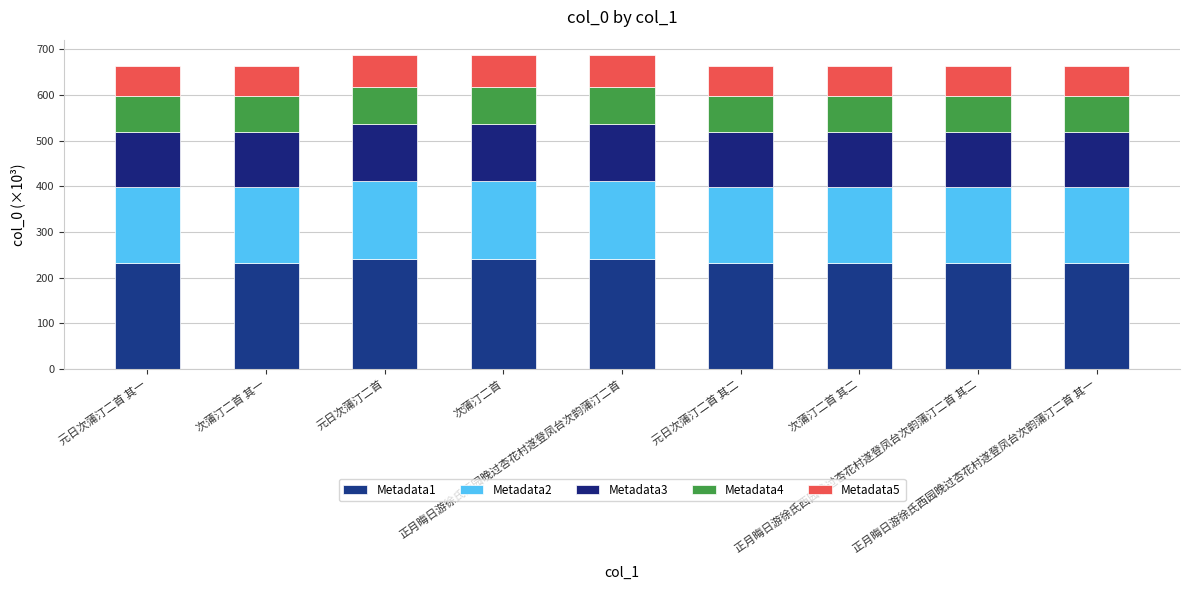

Does the chart contain stacked bars?

Yes